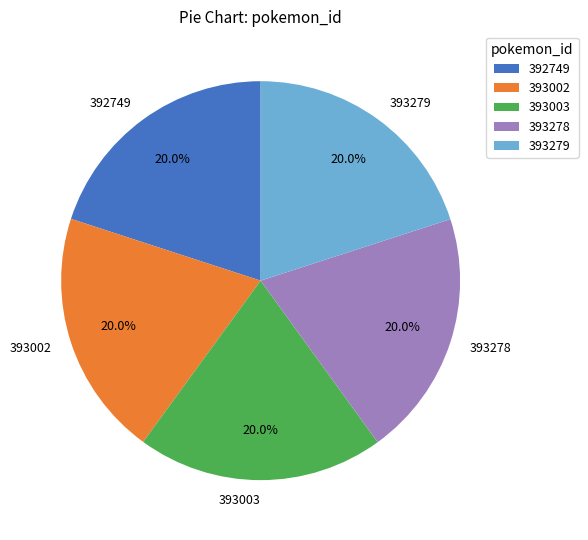

What is the ratio of the value at 393278 to the value at 392749?

1.0